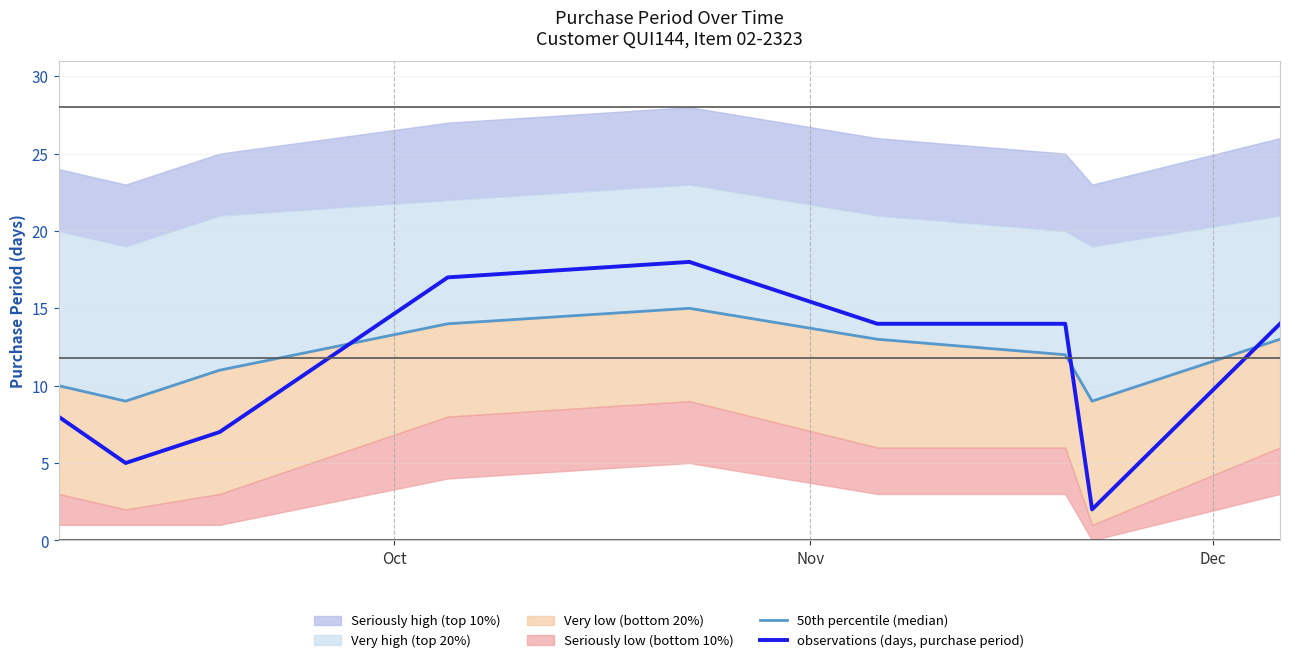

What is the maximum value for observations (days, purchase period)?

18